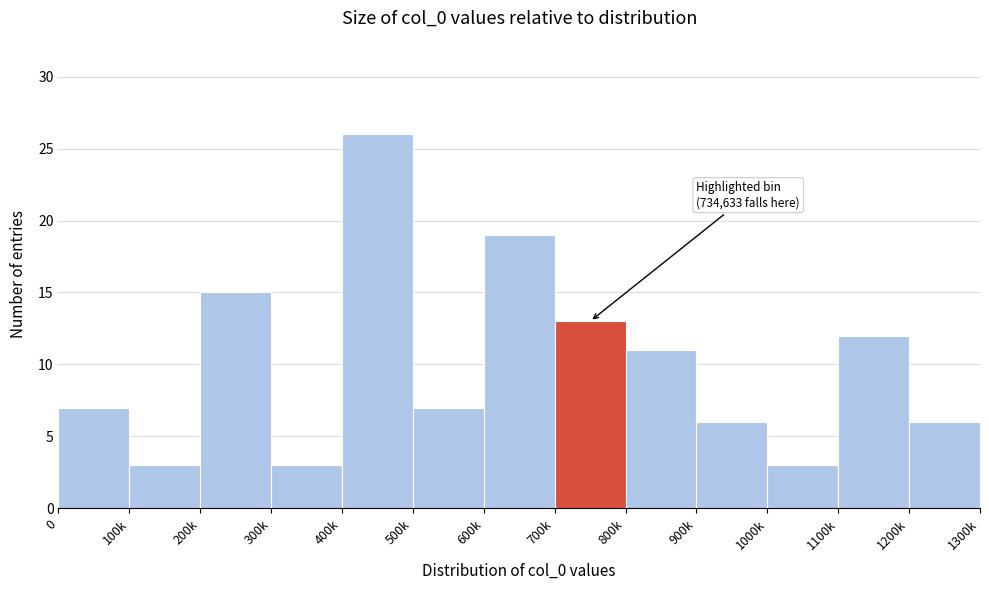

Reading right to left, extract all data points from this chart.

1200k=6	1100k=12	1000k=3	900k=6	800k=11	700k=13	600k=19	500k=7	400k=26	300k=3	200k=15	100k=3	0=7